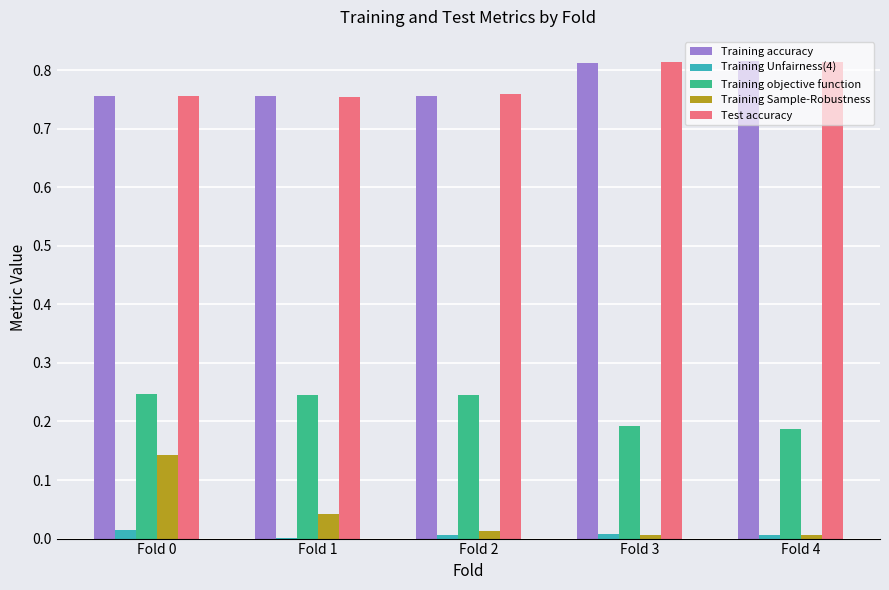

Is the value of Training Unfairness(4) at Fold 0 greater than the value of Training Sample-Robustness at Fold 1?

No